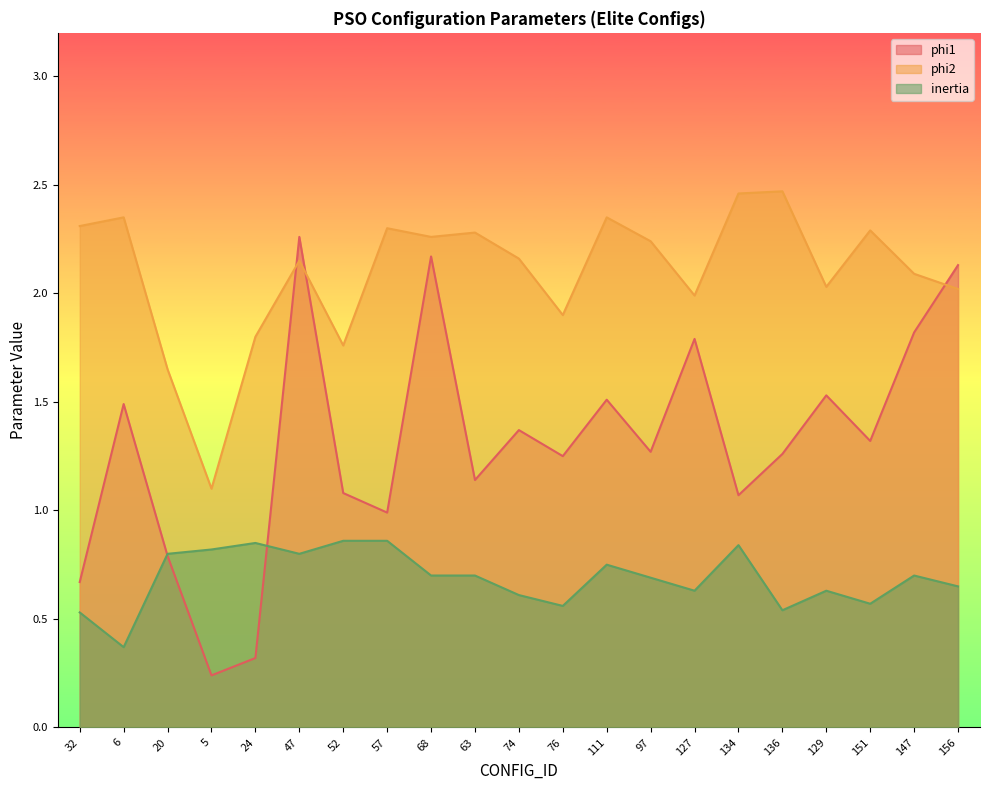

Rank the series at 76 from highest to lowest value.

phi2, phi1, inertia